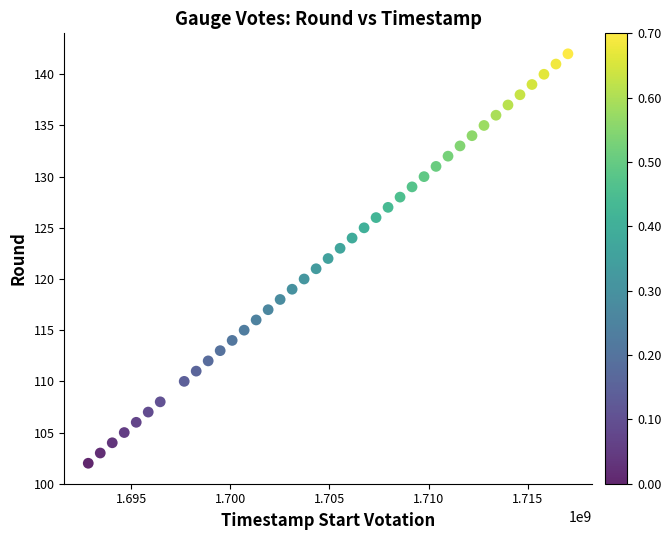

What is the range of X values (max minus min)?

24192000